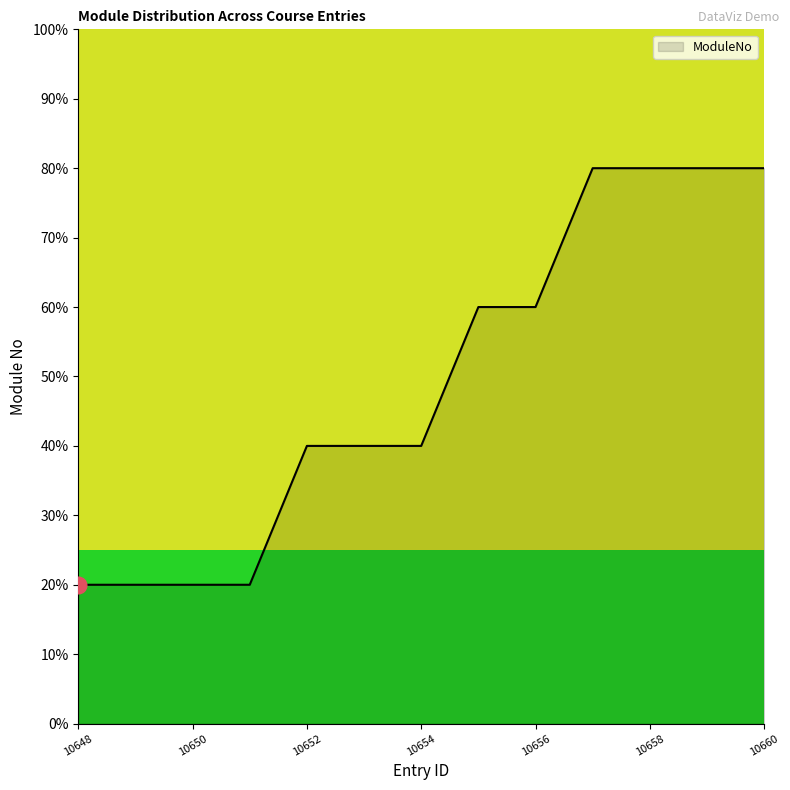

Is this an area chart (filled region under the line)?

Yes